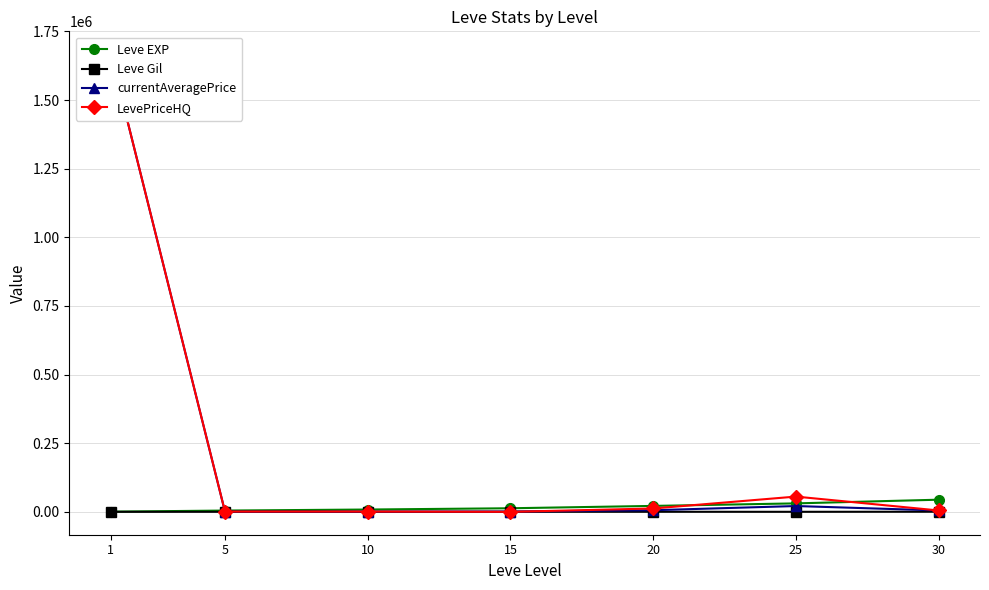

True or false: LevePriceHQ has a value of 633580 at 15.

False